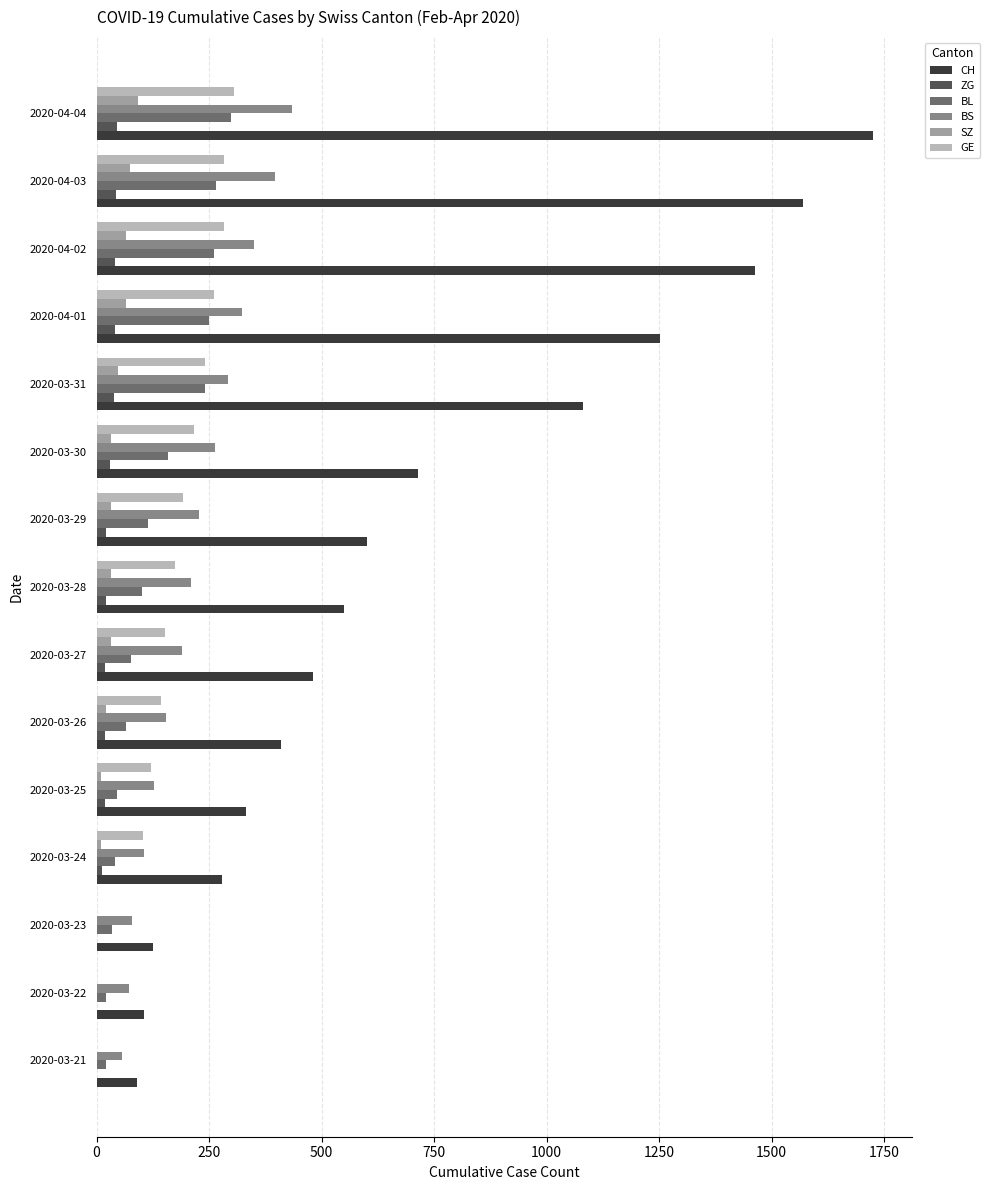

Count the number of categories in the chart.

15